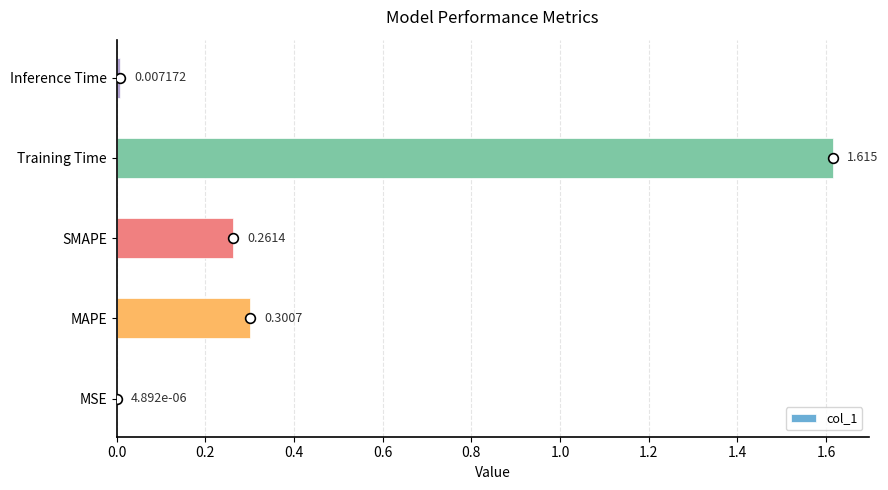

Between Training Time and SMAPE, which is larger?

Training Time